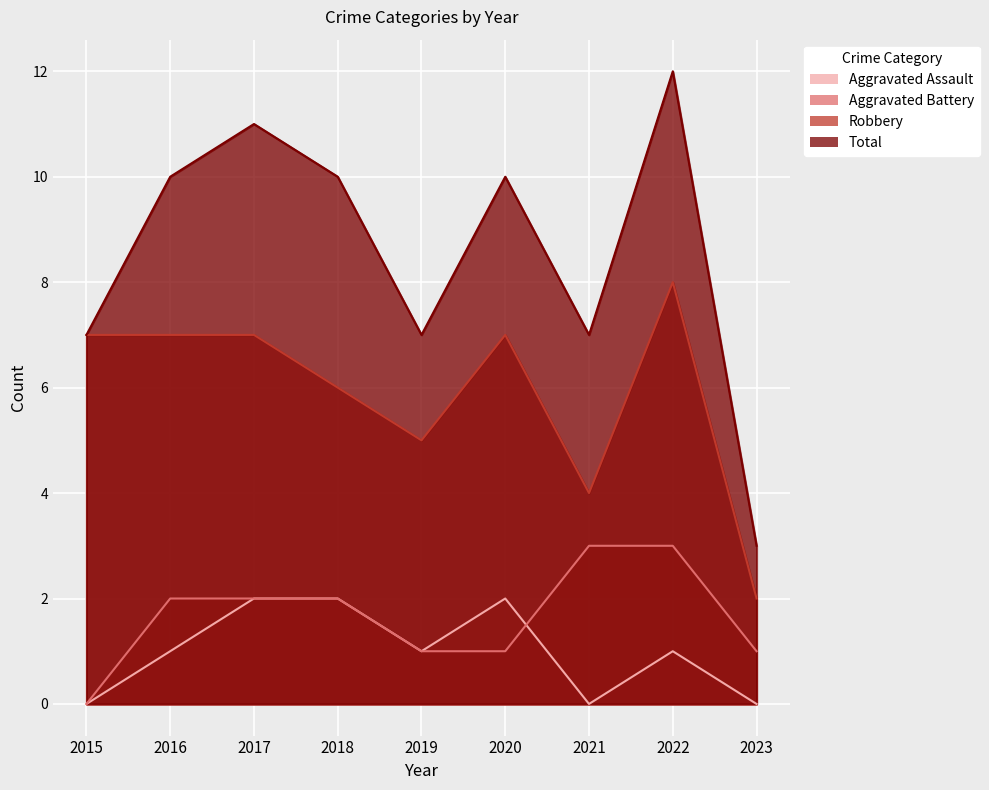

True or false: Aggravated Battery and Robbery intersect in this chart.

False